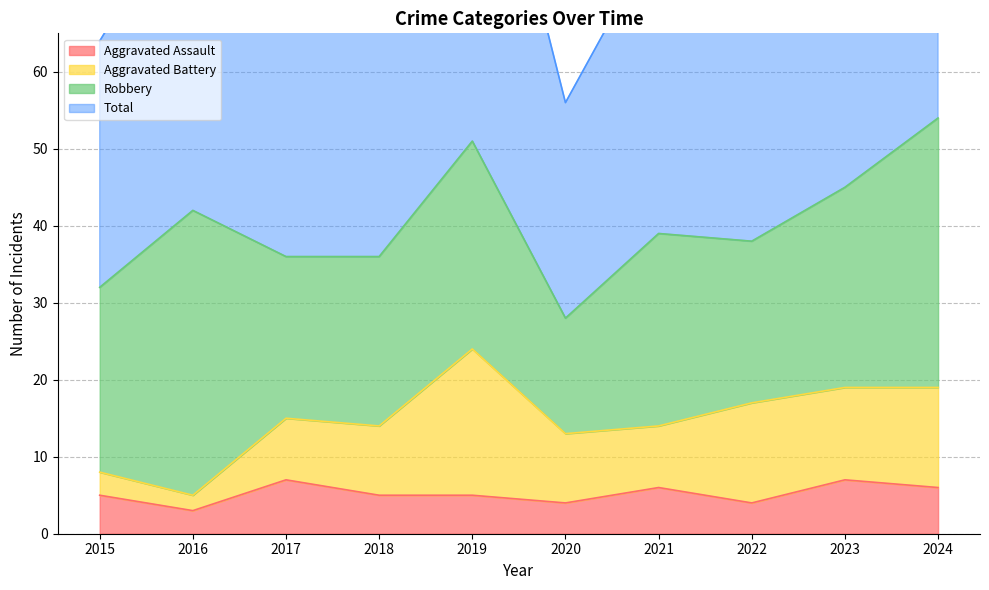

True or false: Aggravated Assault and Total cross at least once.

False